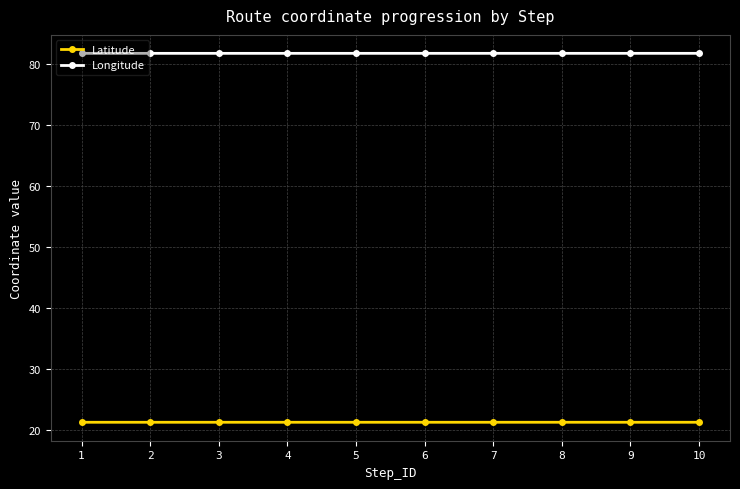

What is the average value of the Longitude series?

81.8